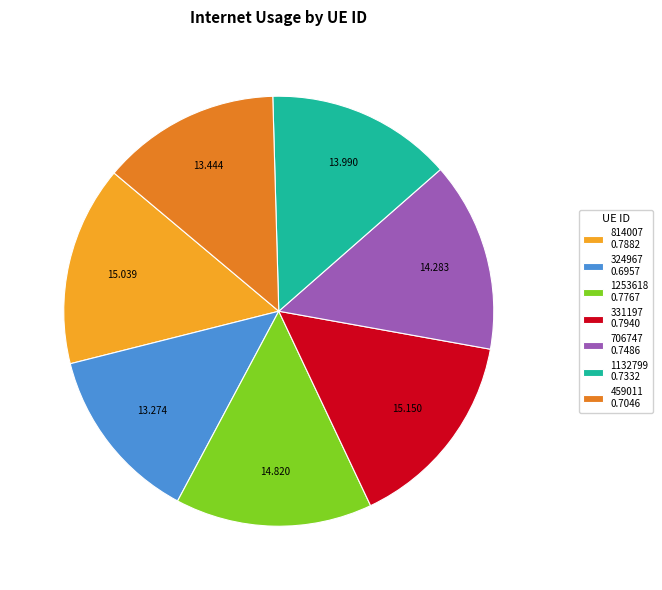

Count the number of slices in the pie.

7